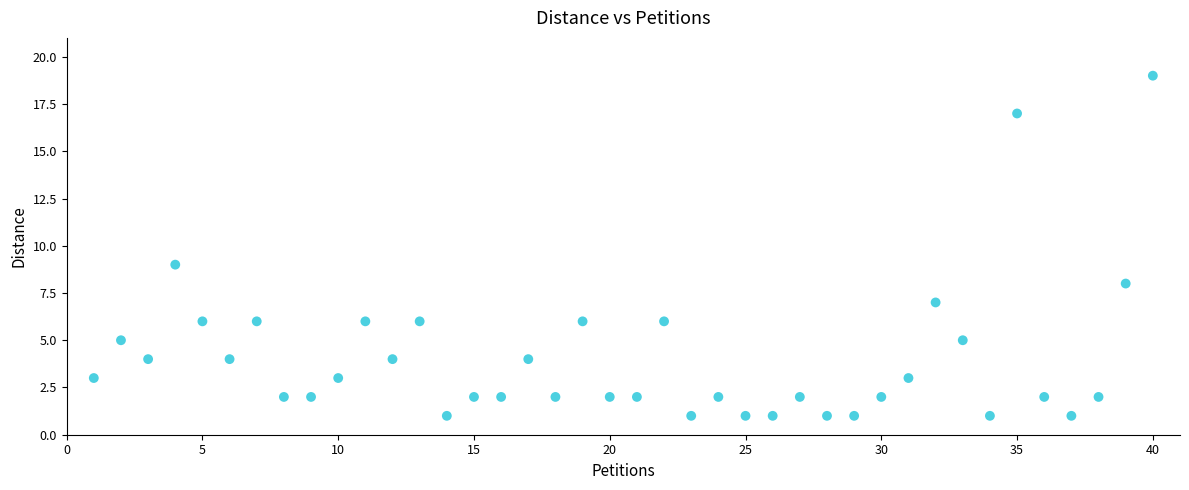

What Y value in the scatter plot is closest to 10?

9